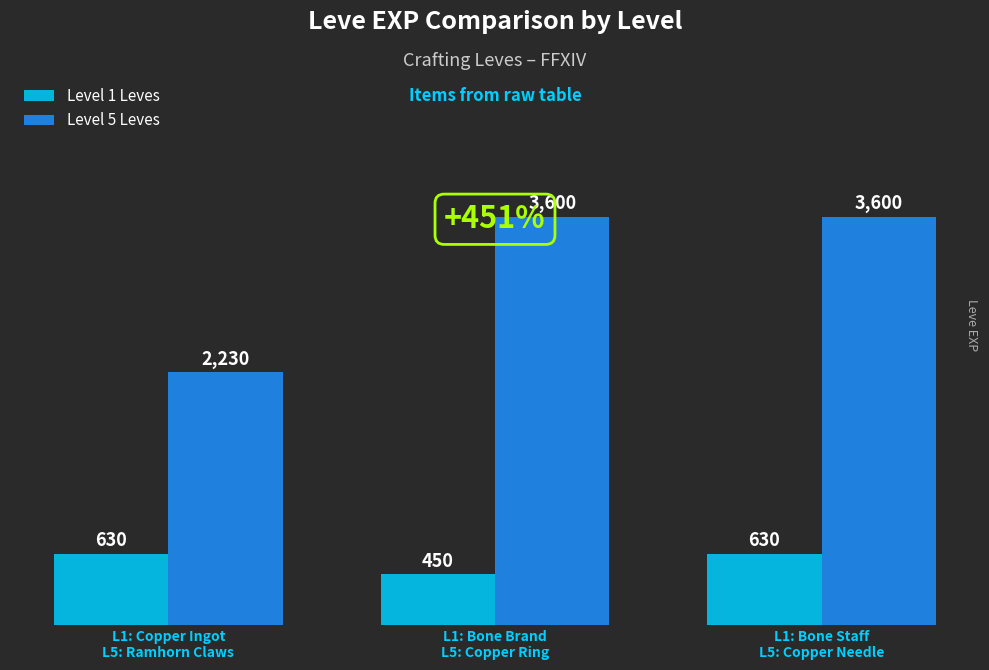

At L1: Bone Brand
L5: Copper Ring, list the series in order from smallest to largest.

Level 1 Leves, Level 5 Leves